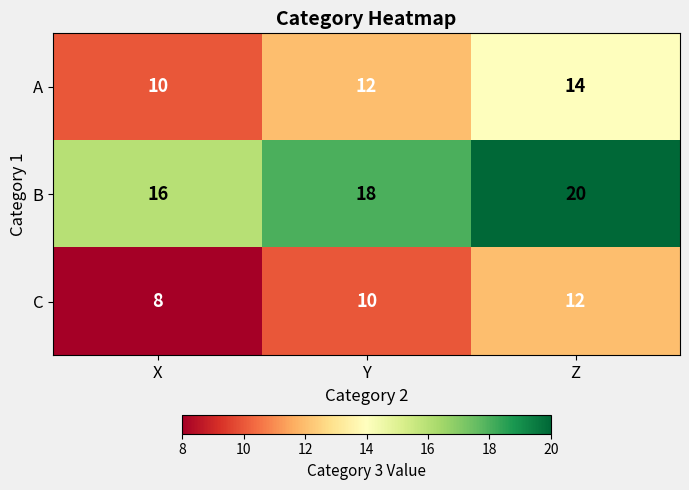

Which label corresponds to the smallest value in the chart?

X